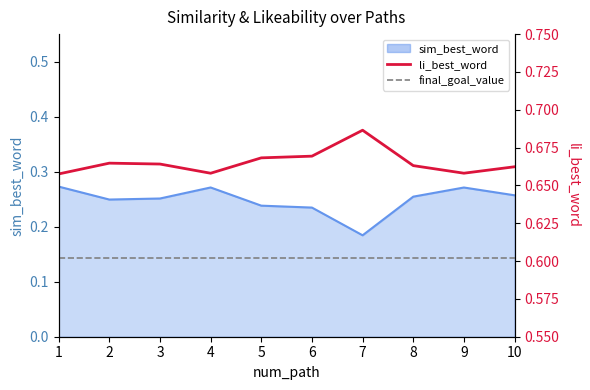

At which category does the chart reach its minimum across all series?

1